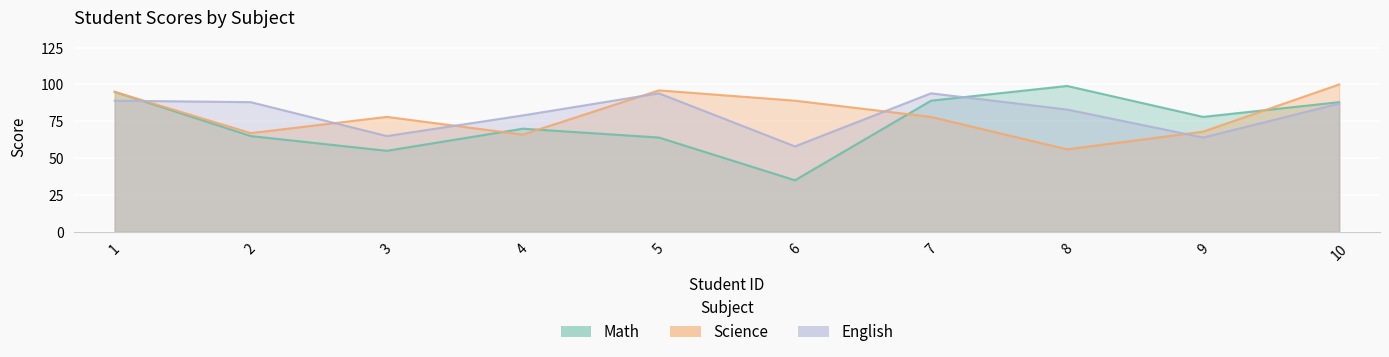

Is it true that Science equals 36 at 2?

False